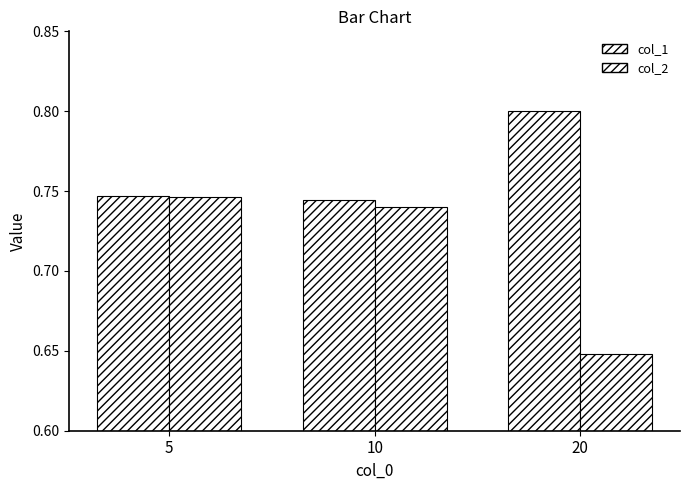

Are the bars grouped side by side (vs. stacked)?

Yes